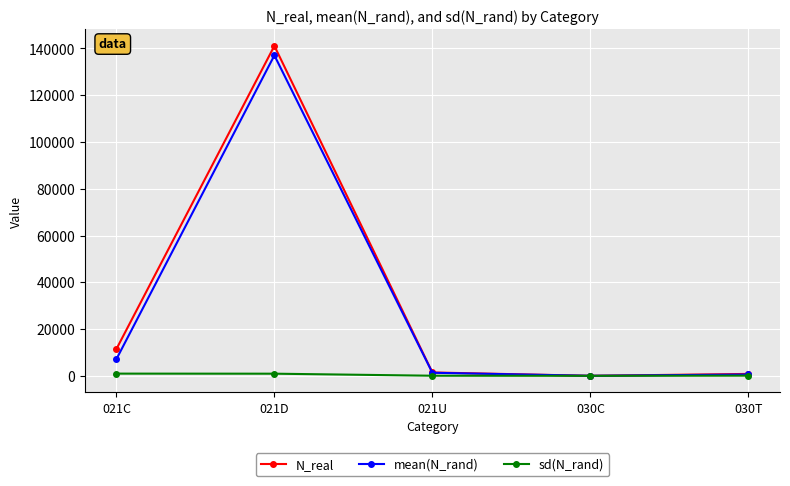

What is the maximum value shown in the chart?

141109.0